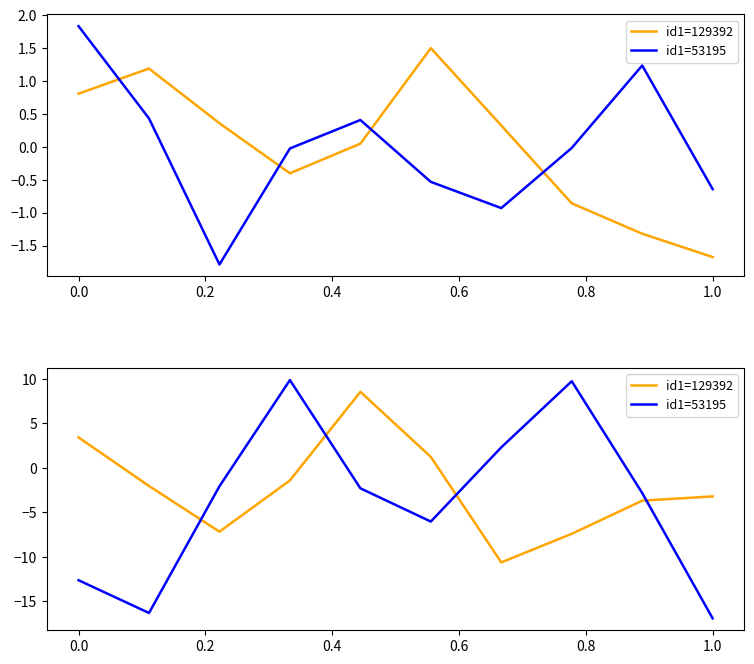

Which series has the largest total across all categories?

id1=129392